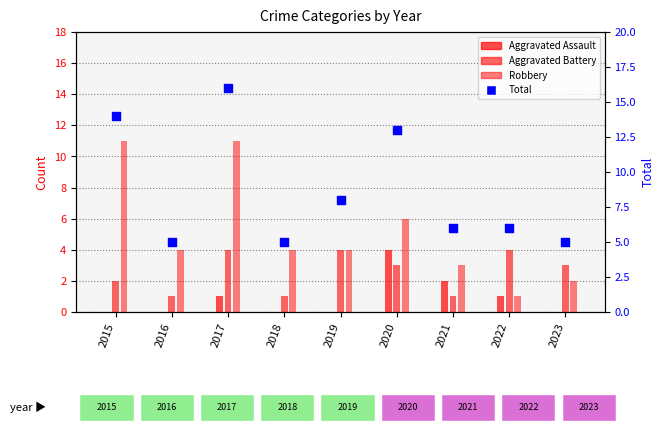

What are all the series names shown in the legend?

Aggravated Assault, Aggravated Battery, Robbery, Total